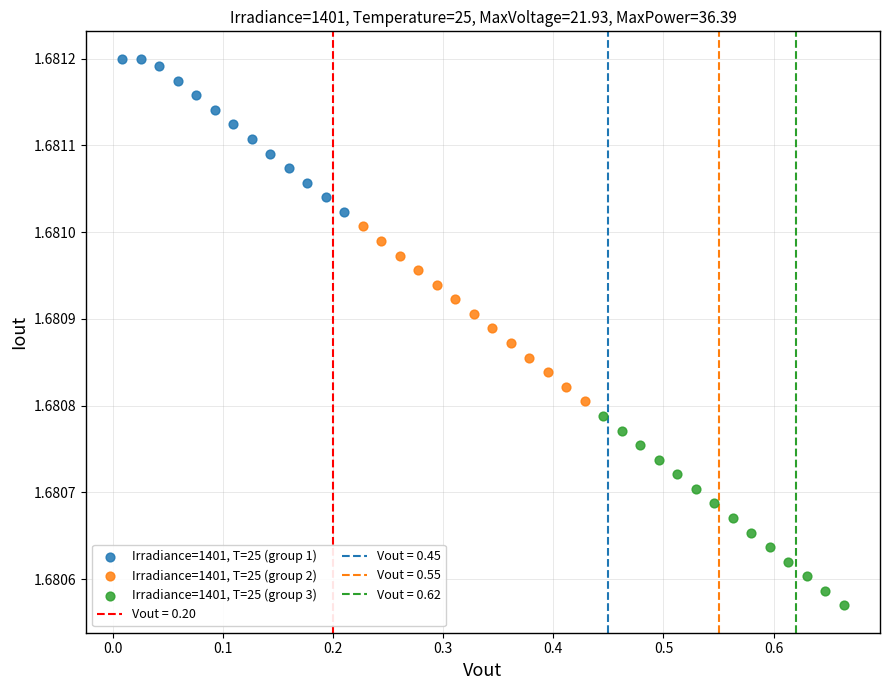

Which series contains the highest Y value?

Irradiance=1401, T=25 (group 1)